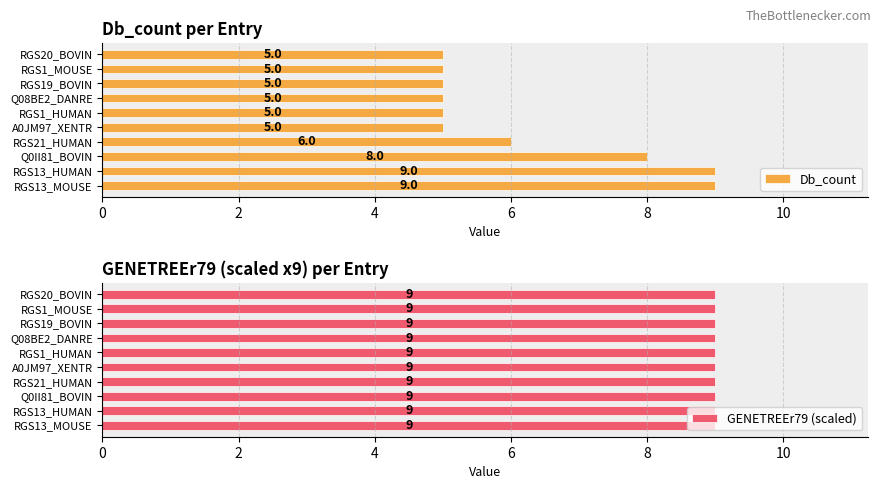

How many bars are there in each group?

2